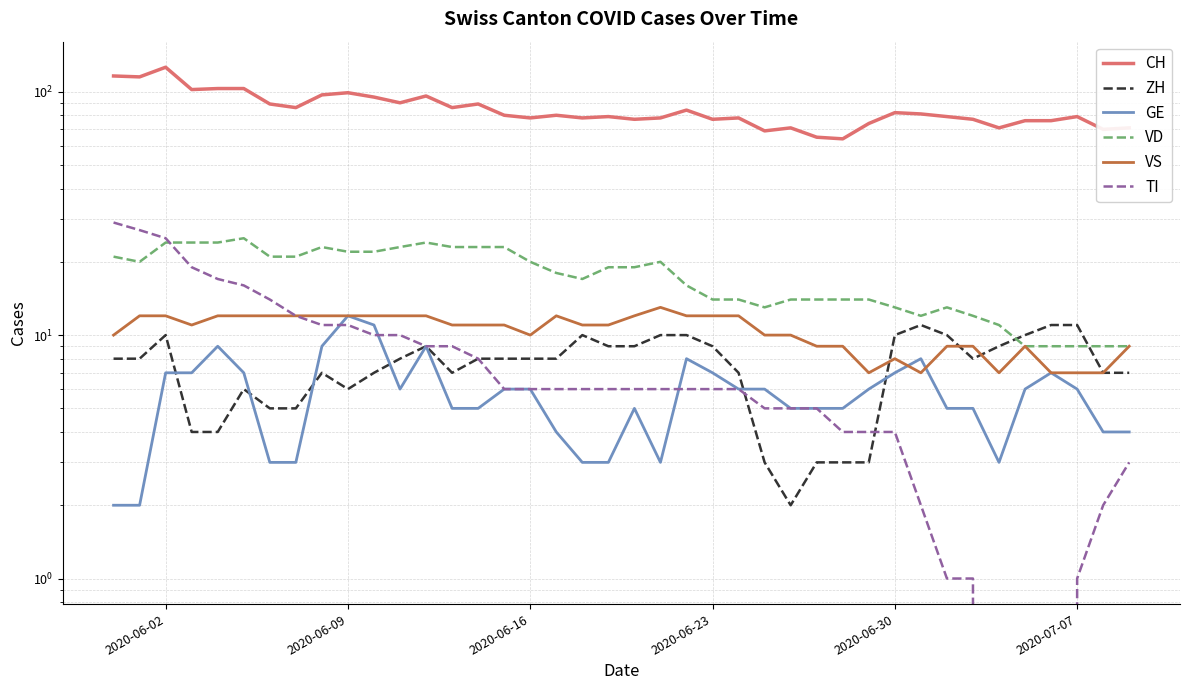

What is the sum of all VD values?

695